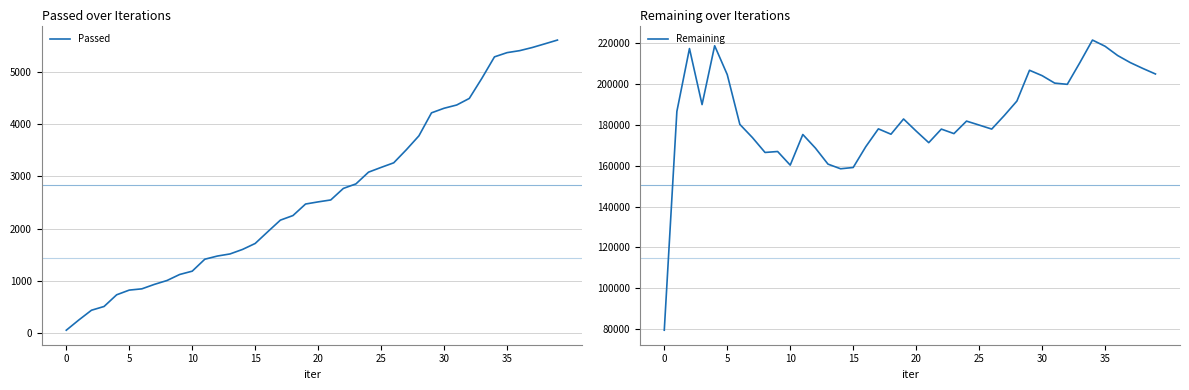

True or false: Passed and Remaining cross at least once.

False